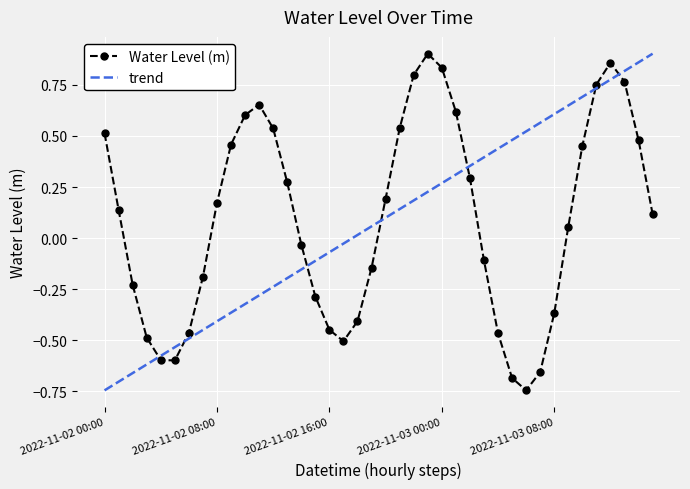

What is the greatest value displayed?

0.9